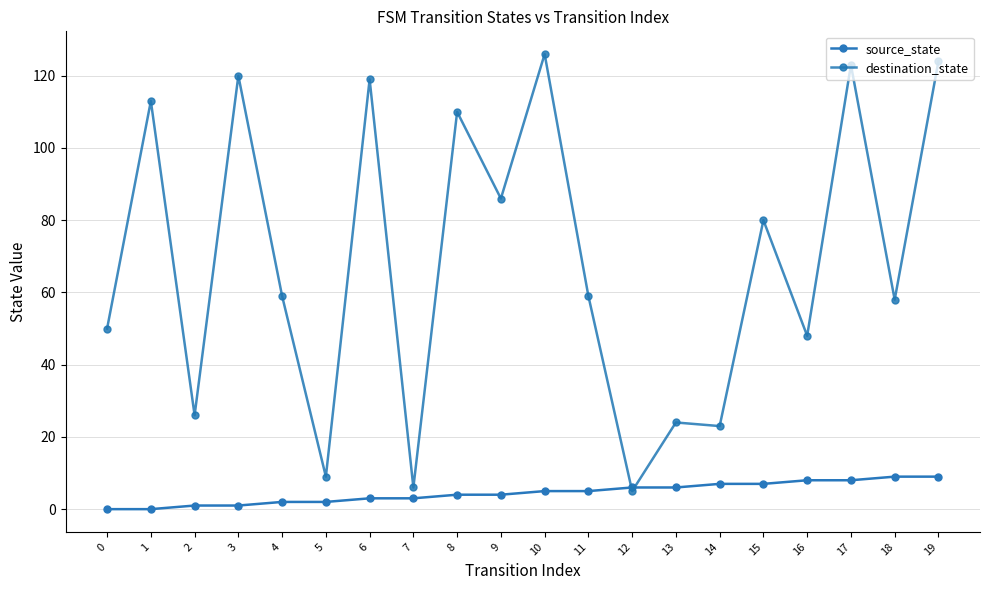

What is the maximum value shown in the chart?

126